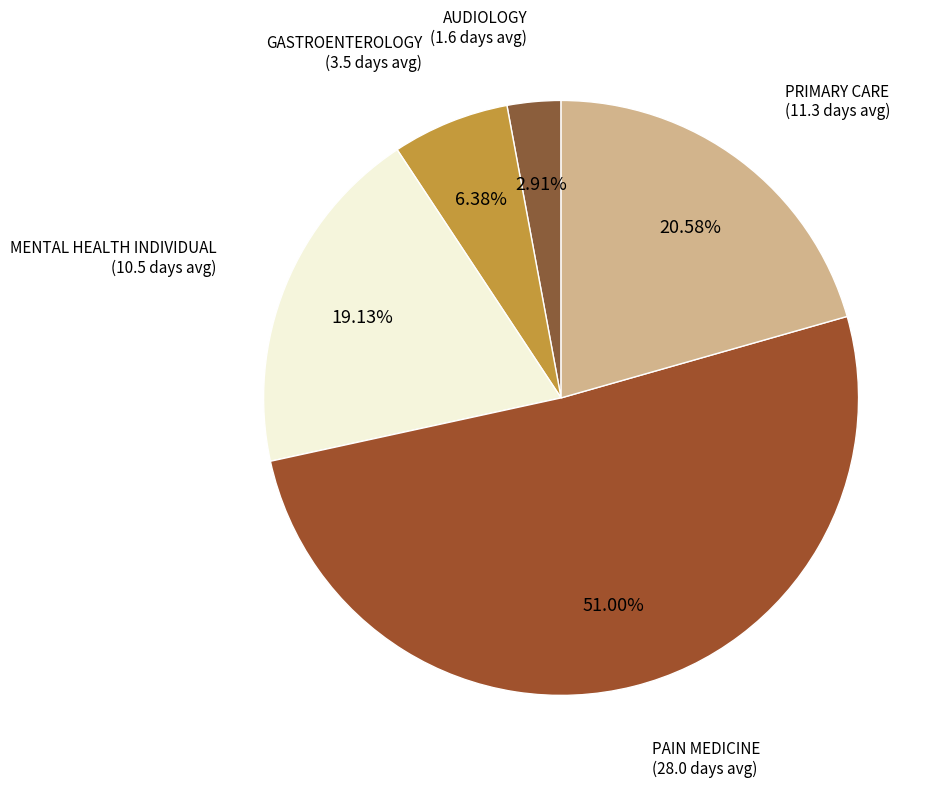

How many slices are in this pie chart?

5